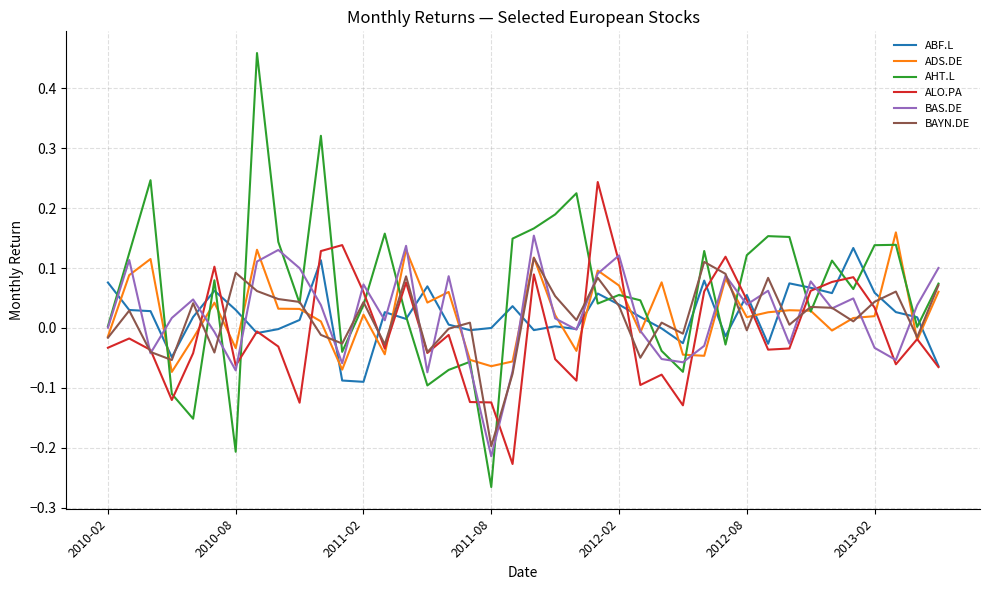

Which series has the largest total across all categories?

AHT.L